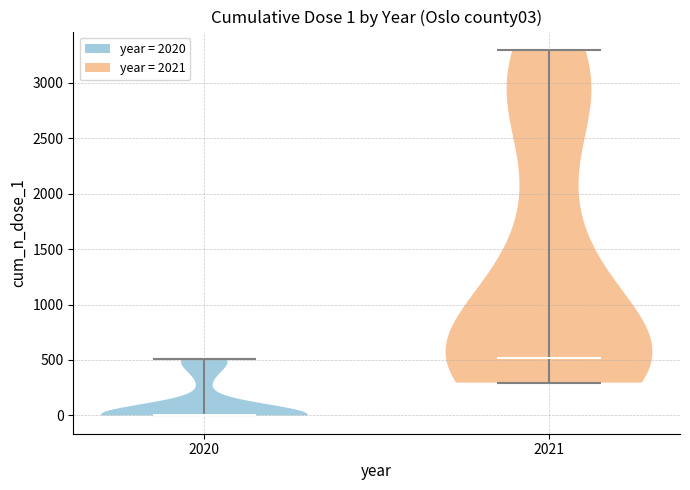

Which violin has the lowest median line?

2020